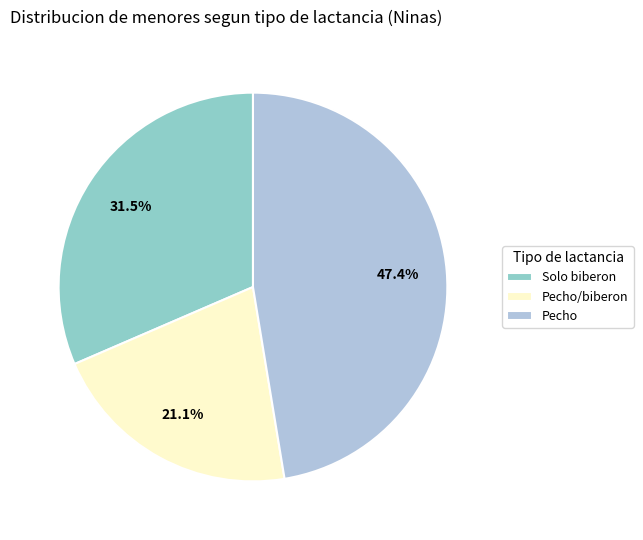

Count the number of slices in the pie.

3